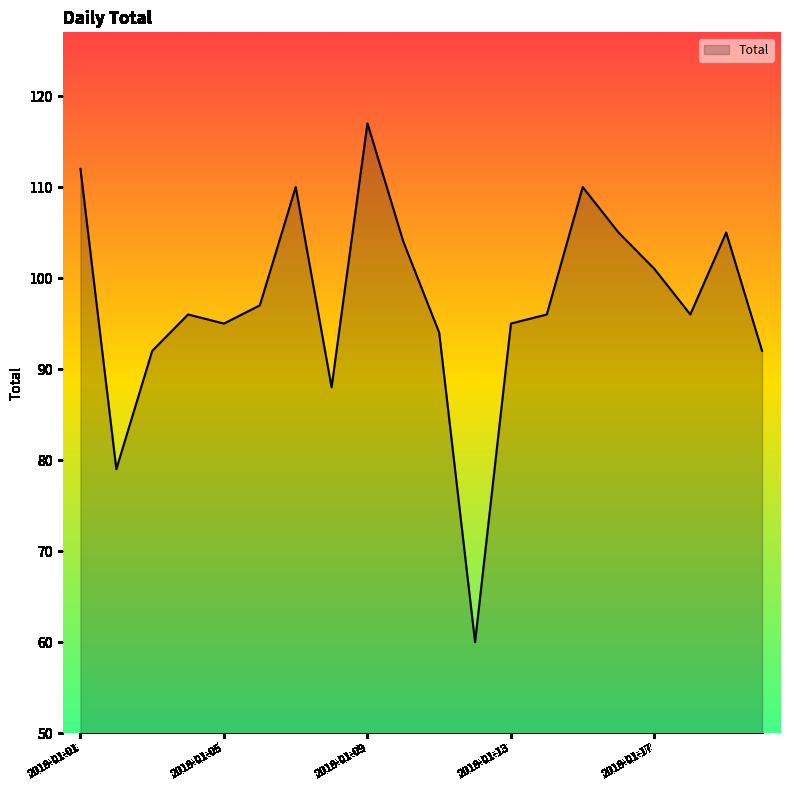

True or false: there are more than 2 points higher than both neighbors.

True